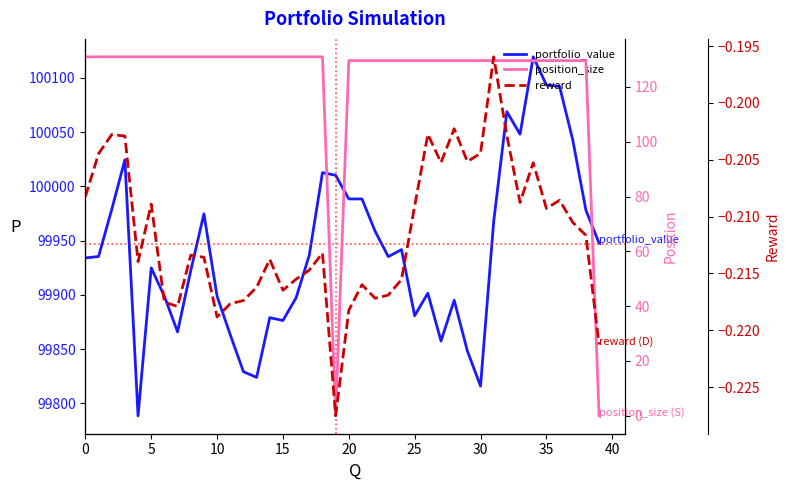

At 38, list the series in order from largest to smallest.

portfolio_value, position_size, reward